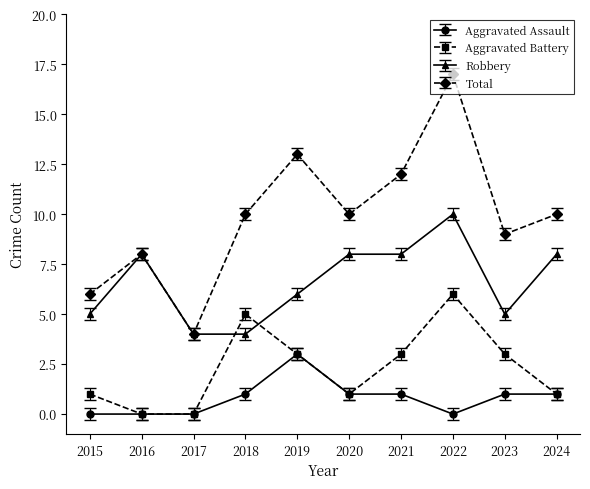

What value does the Robbery series have at 2020?

8